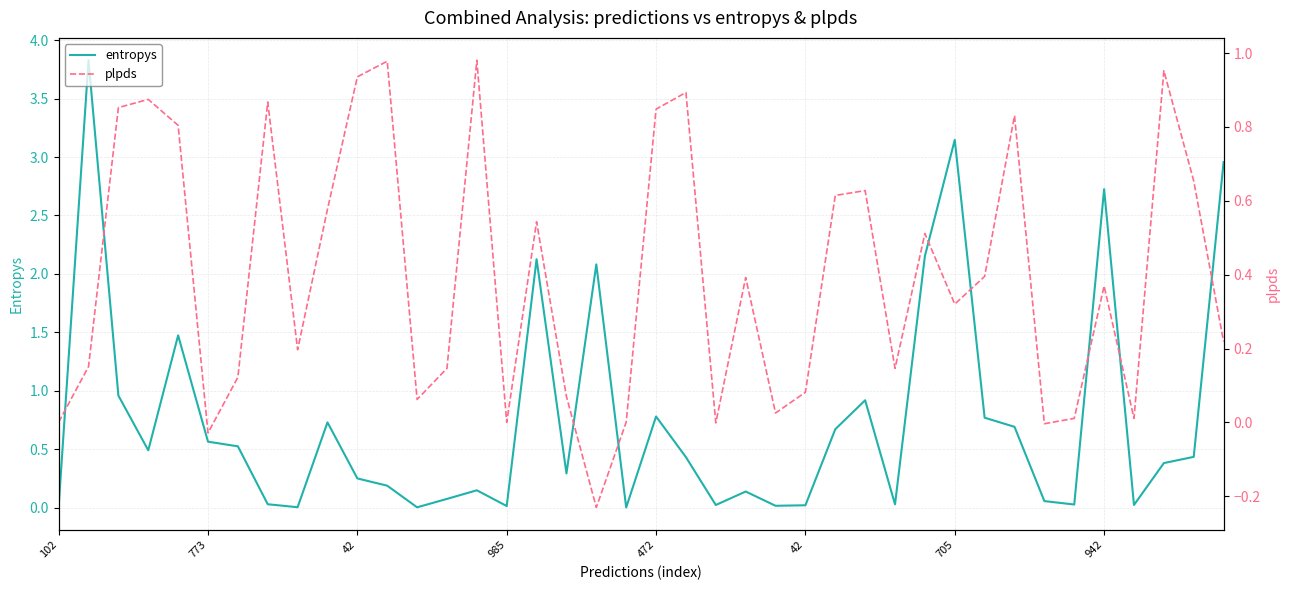

True or false: plpds and entropys intersect in this chart.

True